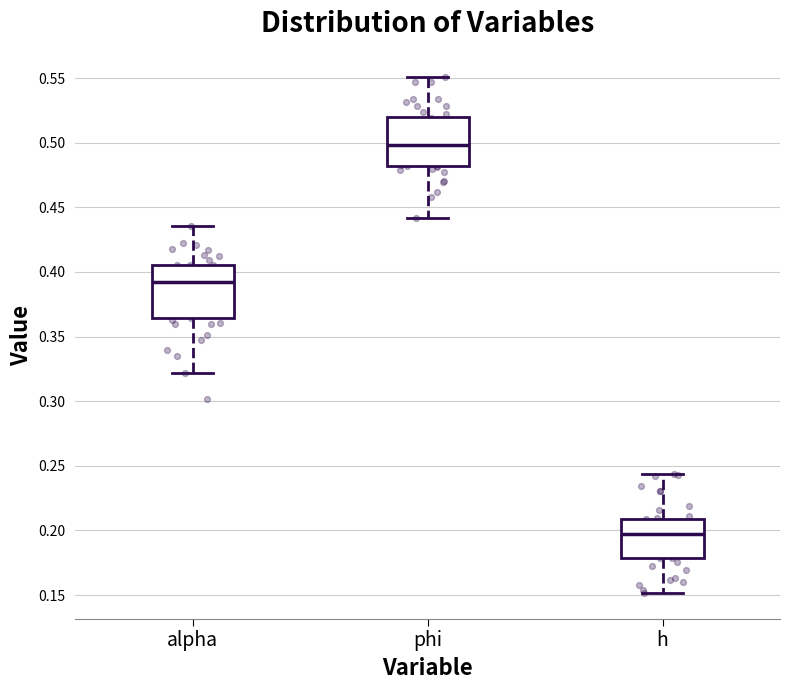

Where does the lower whisker of the box for alpha end on the y-axis? The values are not printed on the chart, so give them approximately, as read against the axis.

0.320